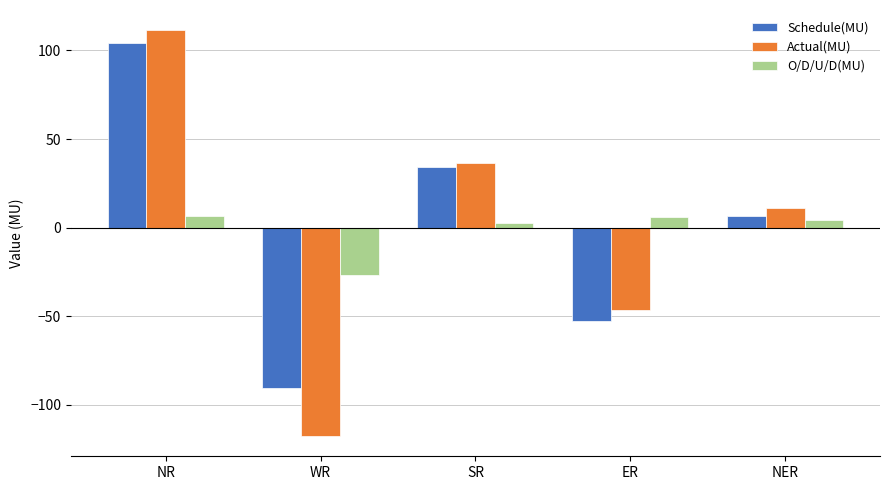

Is the value of O/D/U/D(MU) at NER greater than the value of Schedule(MU) at WR?

Yes